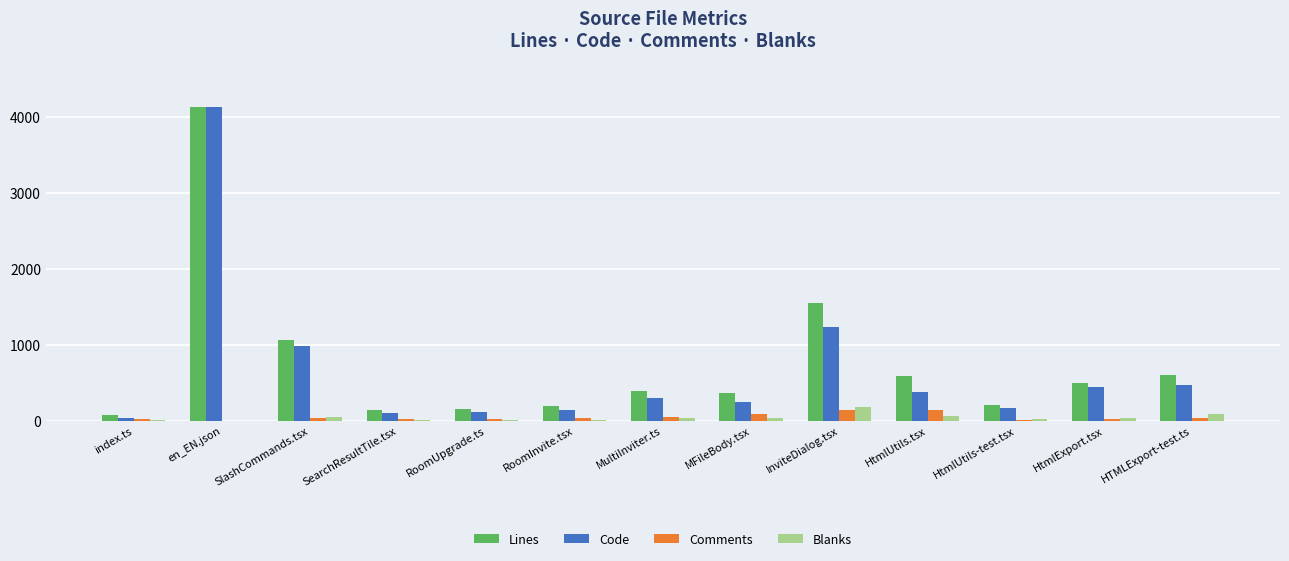

At which label does Lines reach its peak?

en_EN.json